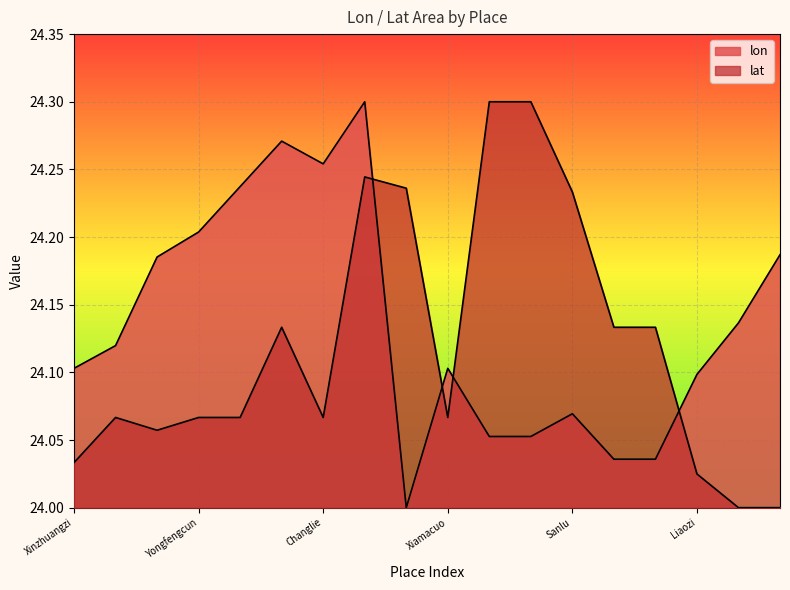

At which category is the sum across all series the highest?

Shouguangjingshe